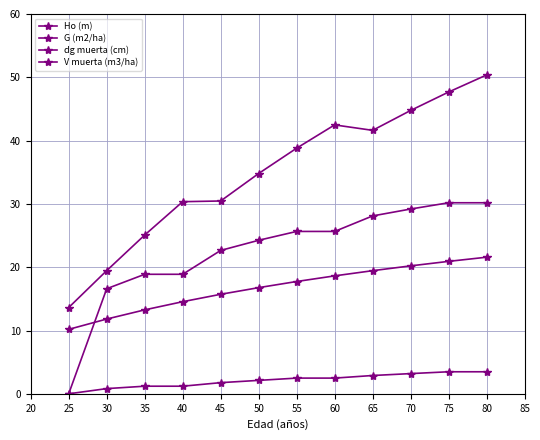

Does the chart have visible grid lines?

Yes